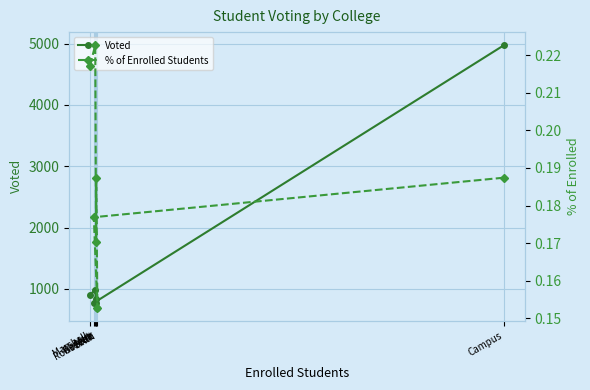

Which series changed the most between Marshall and Roosevelt?

Voted